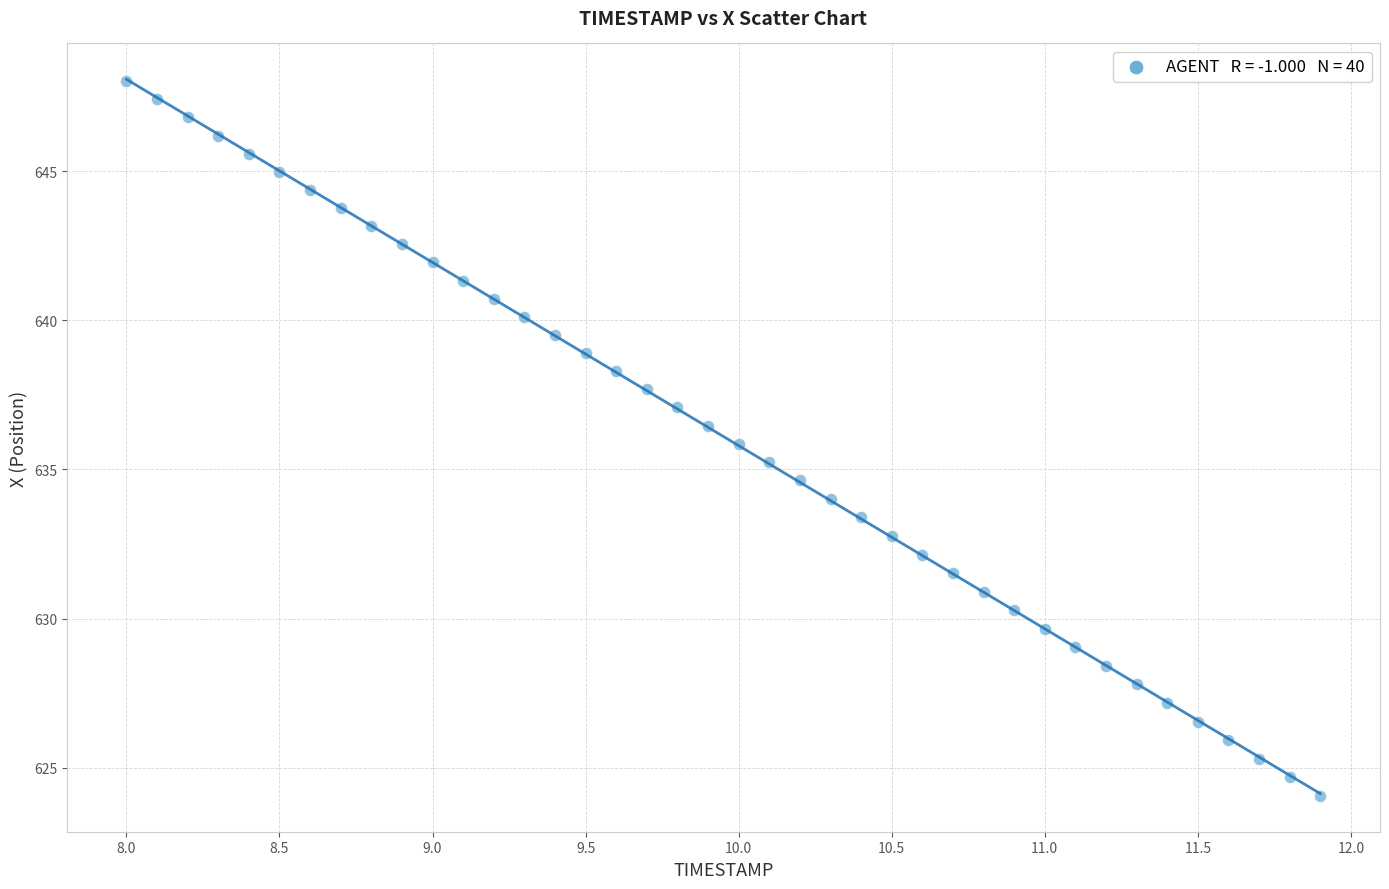

What is the range of X values (max minus min)?

3.9